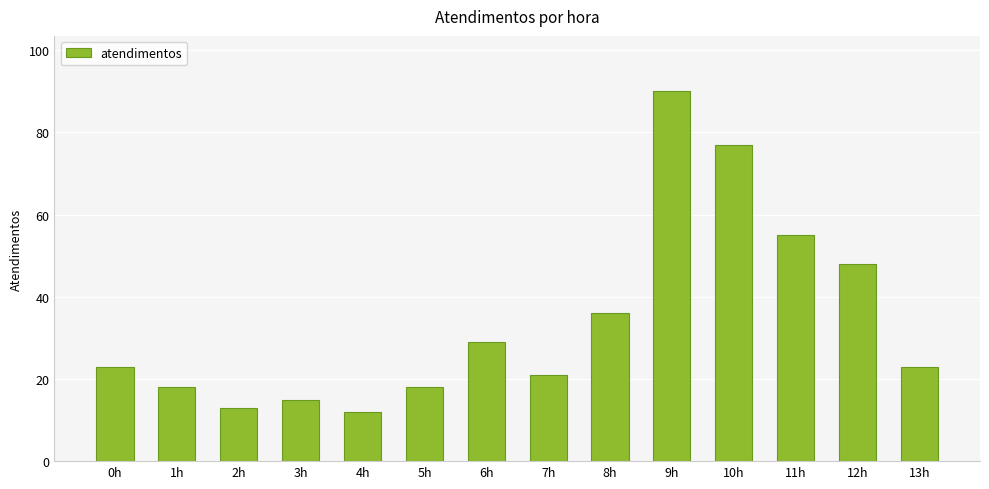

What is the value of the 13th bar from the left?

48